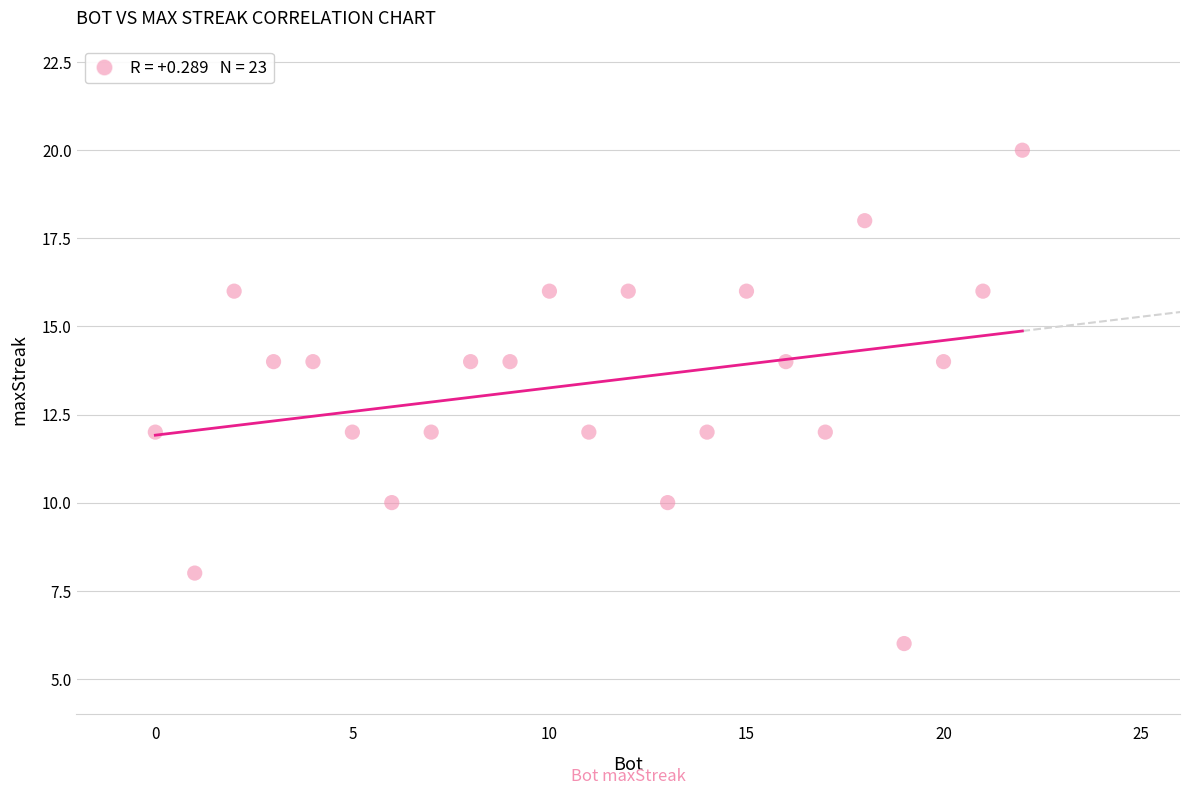

What is the range of Y values (max minus min)?

14